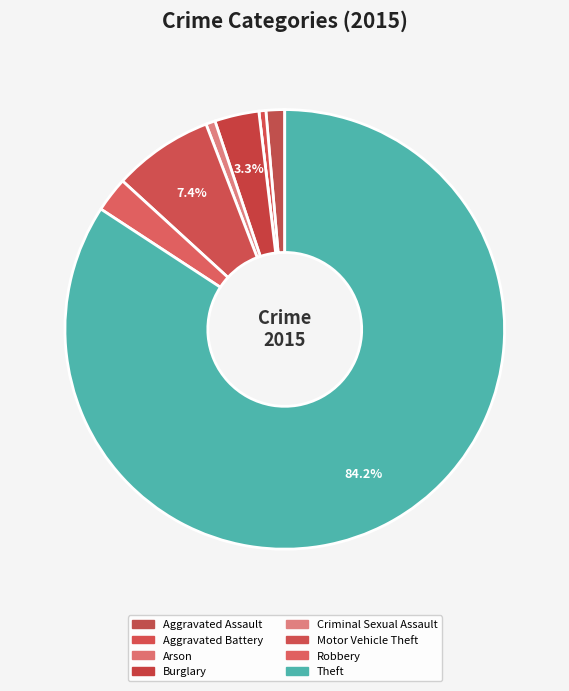

To the nearest percent, what is the average slice percentage?

12%